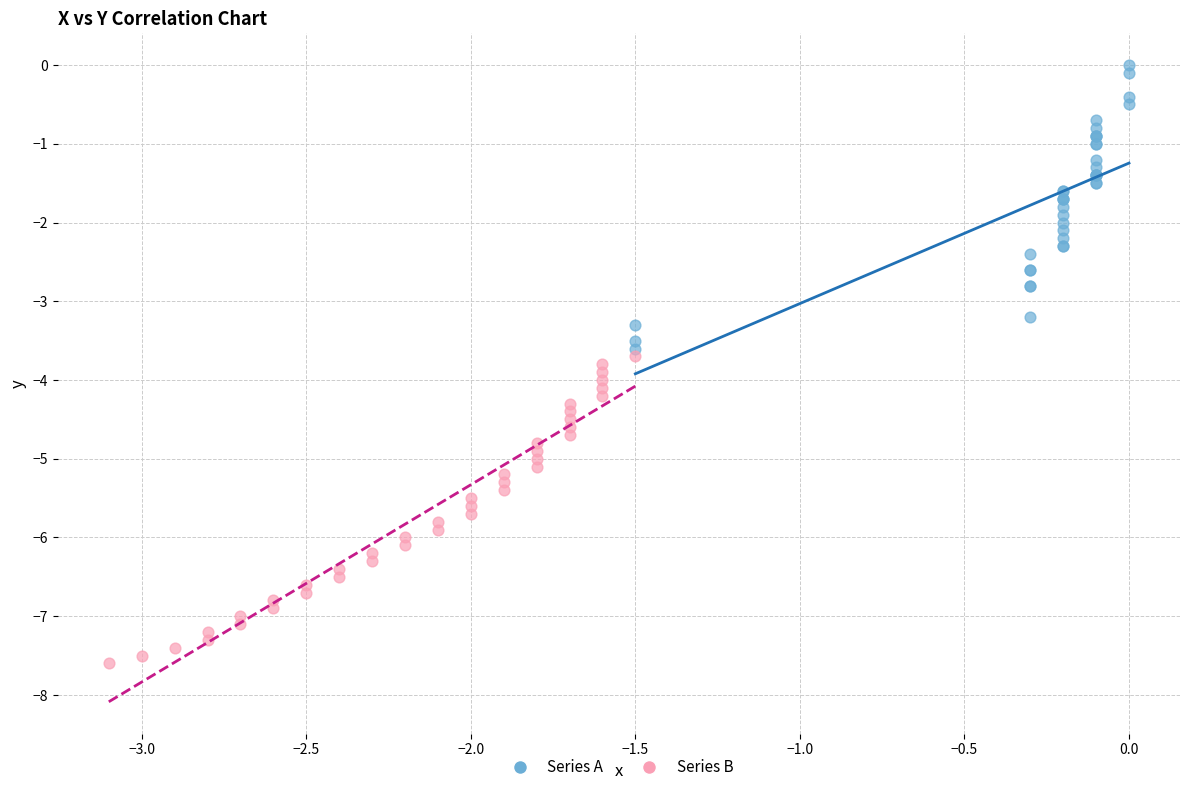

Which series contains the highest Y value?

Series A